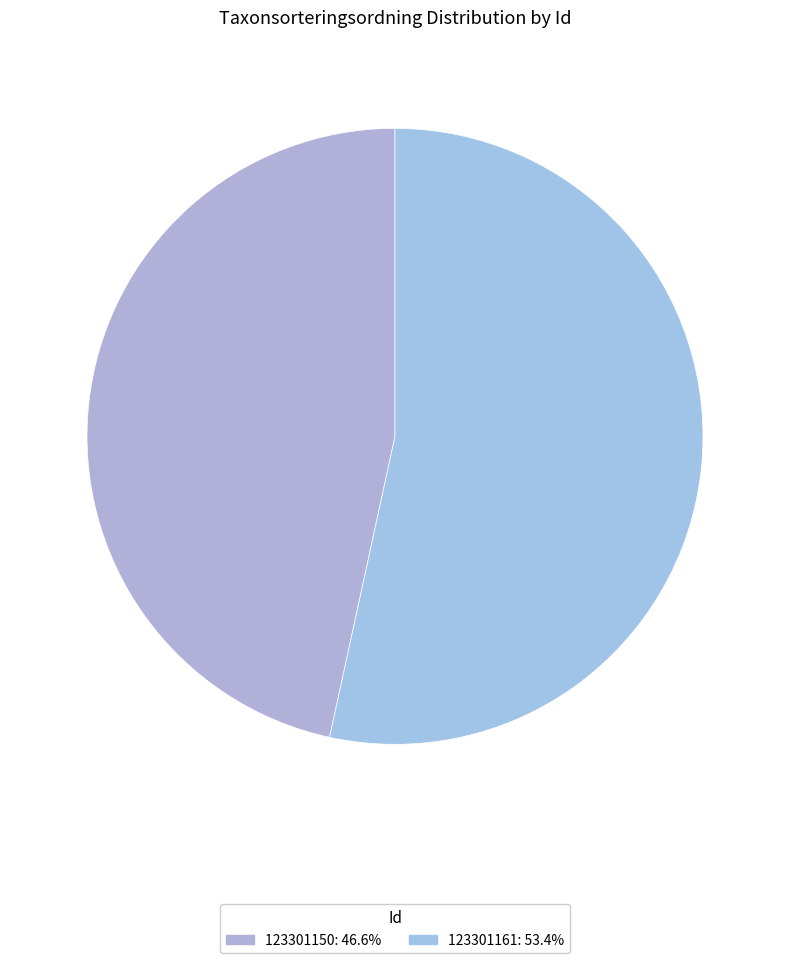

How many slices are in this pie chart?

2